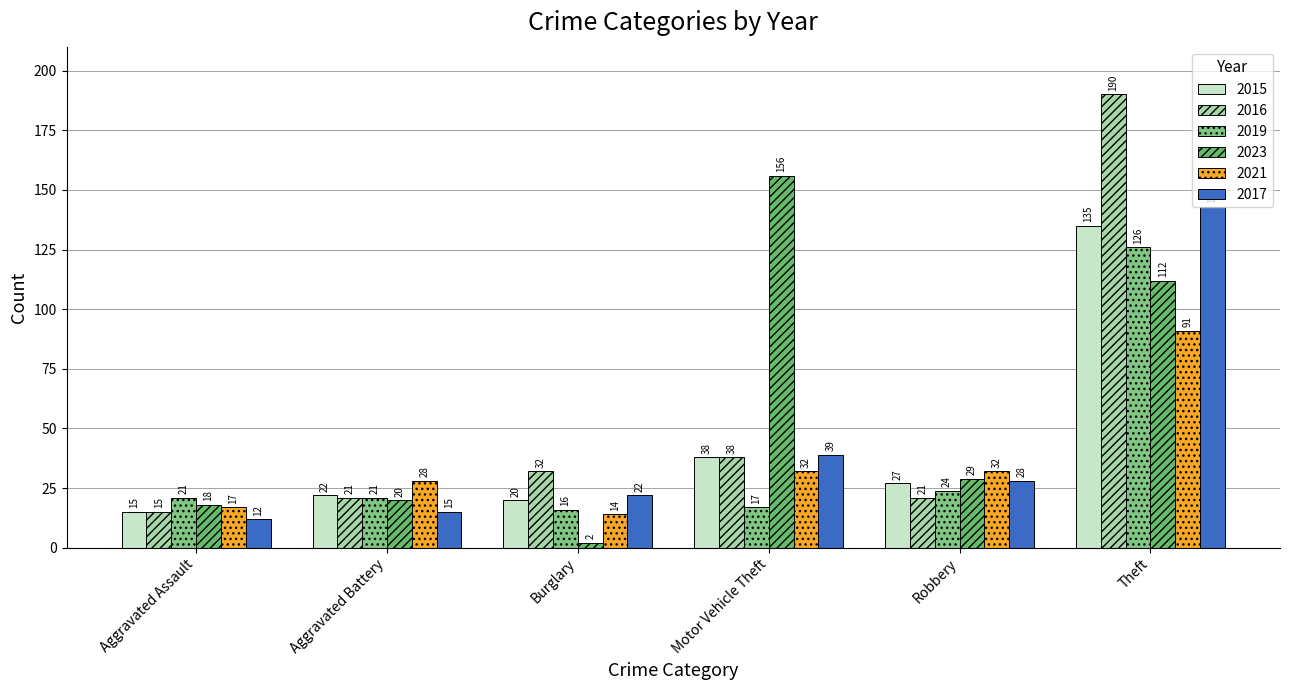

Does the chart contain stacked bars?

No